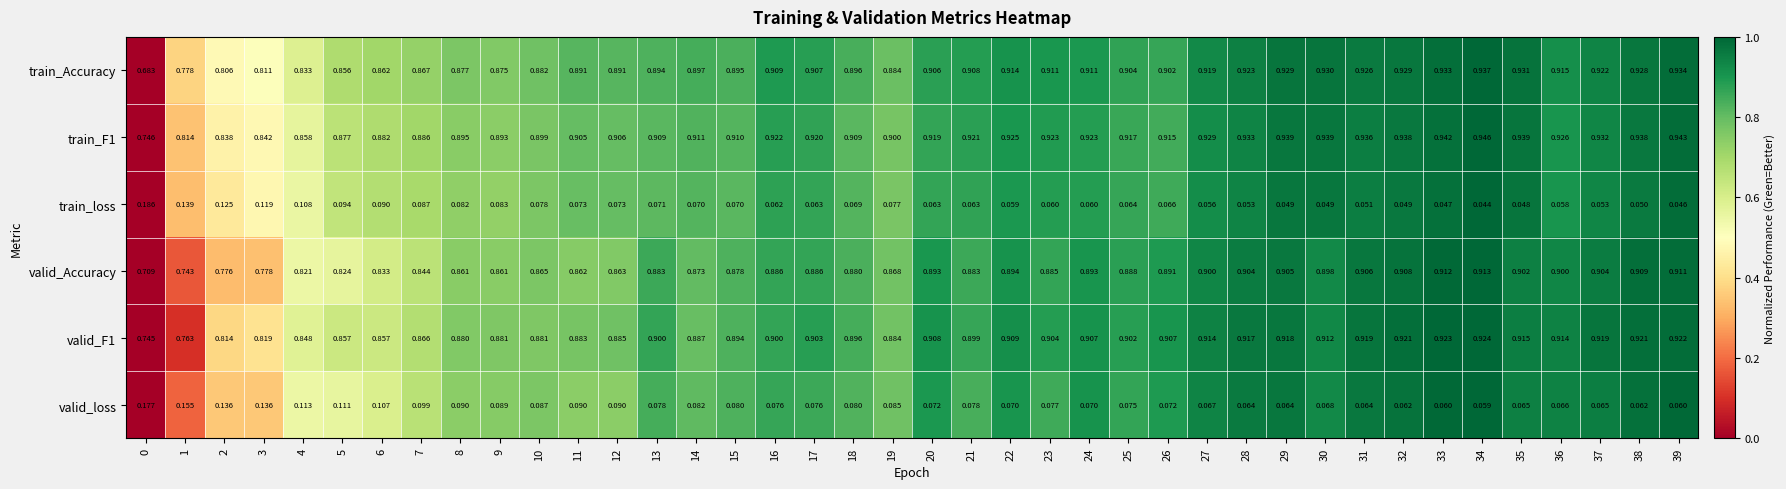

Is the value of valid_F1 at 39 greater than the value of train_loss at 35?

Yes